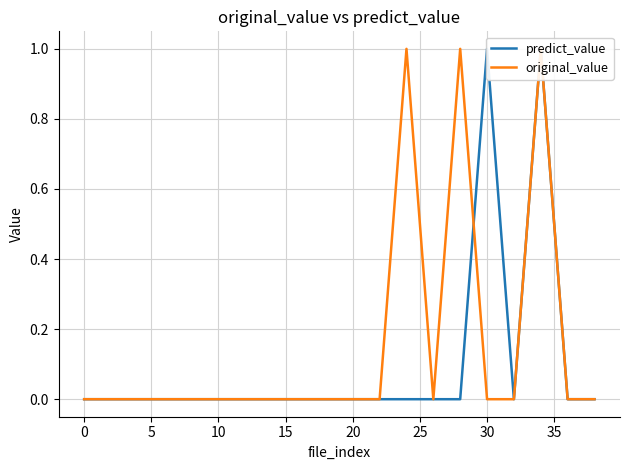

True or false: predict_value has more than 0 interior local peaks.

True